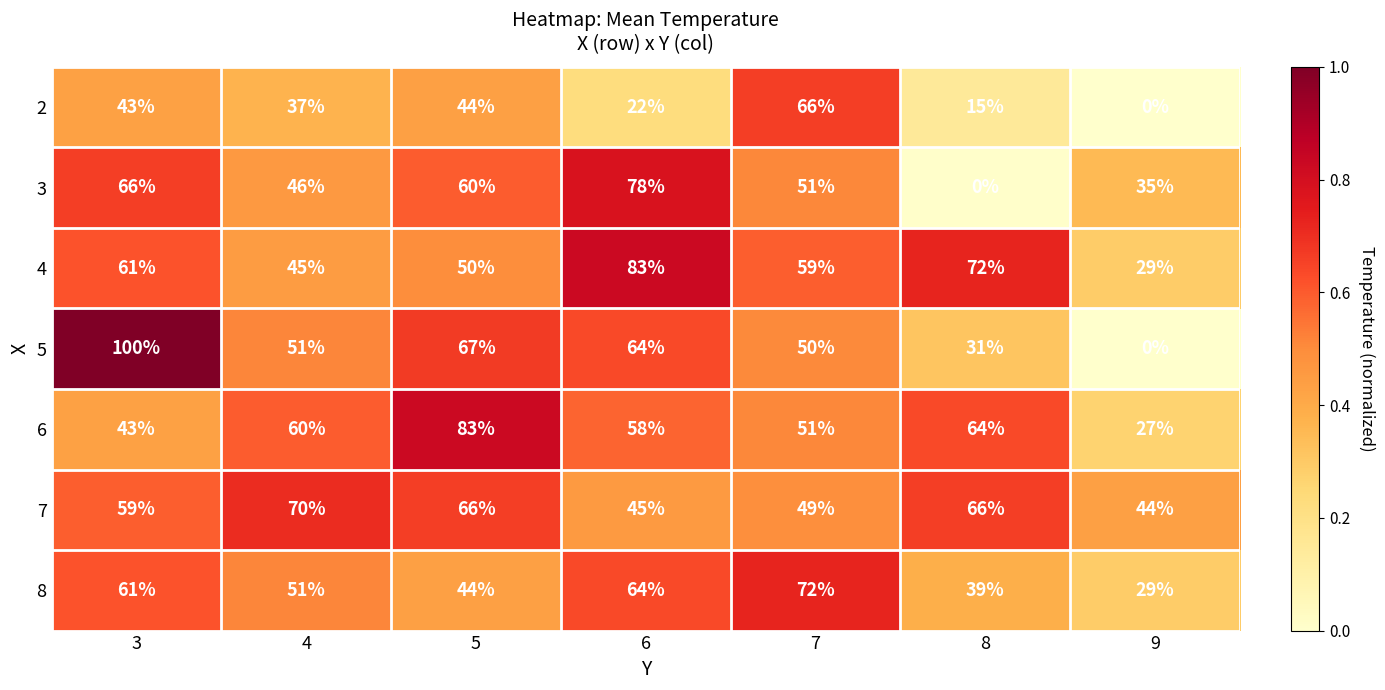

How many categories are shown in the chart?

7